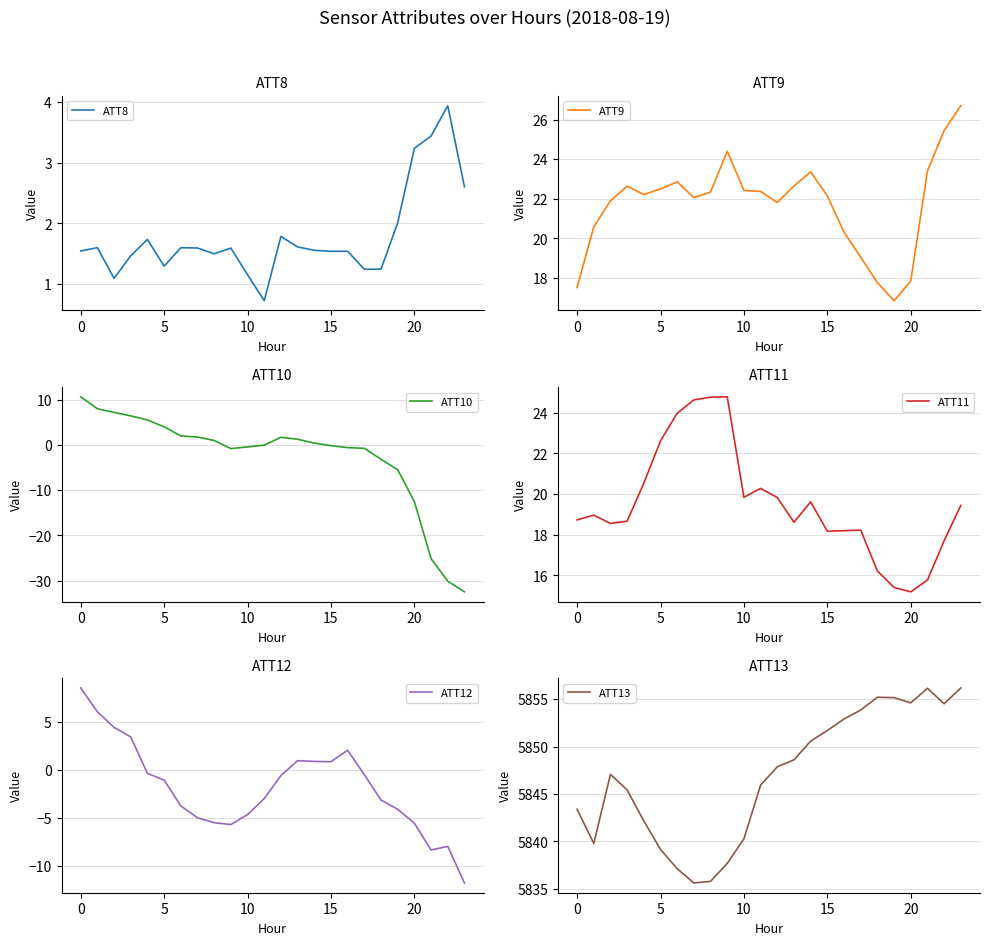

True or false: ATT10 and ATT9 cross at least once.

False